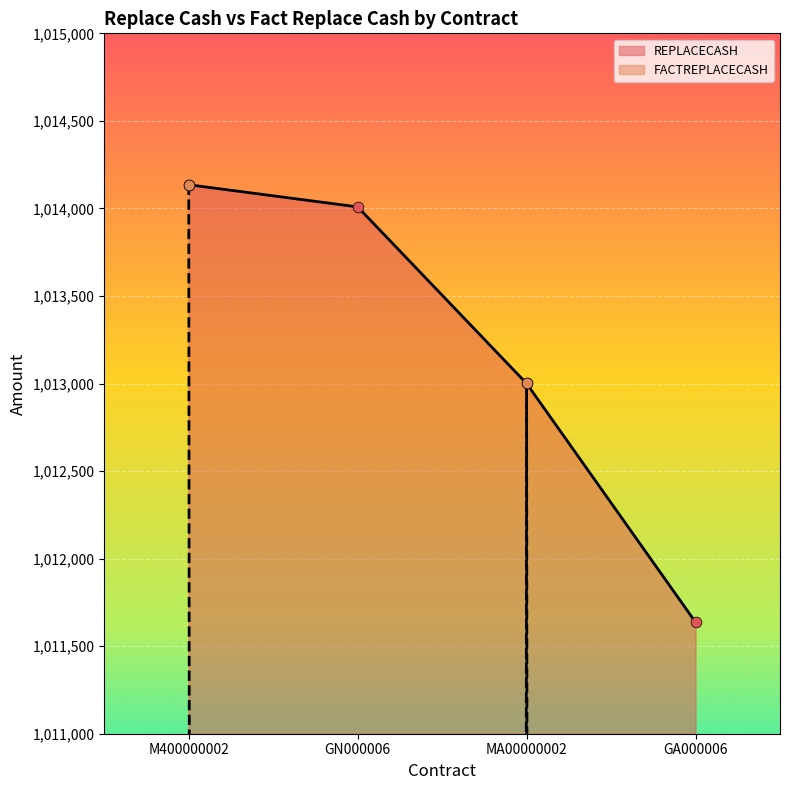

Which series reaches the minimum Y coordinate?

FACTREPLACECASH